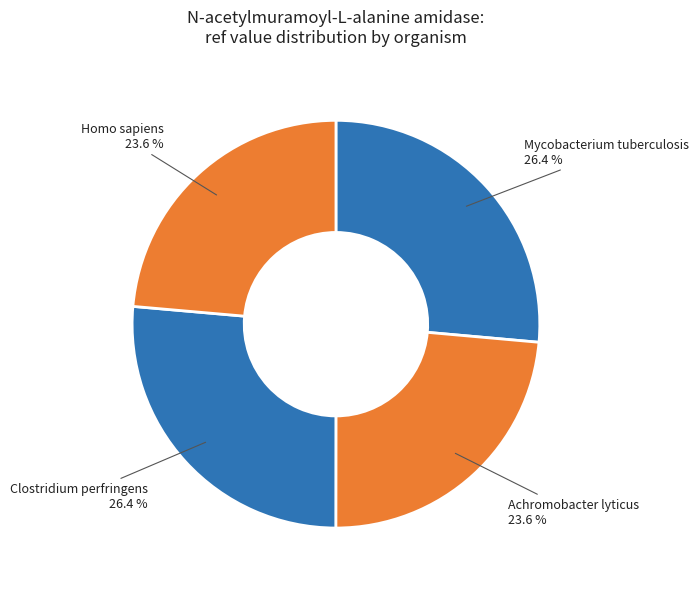

What is the ratio of the value at Homo sapiens to the value at Achromobacter lyticus?

1.0